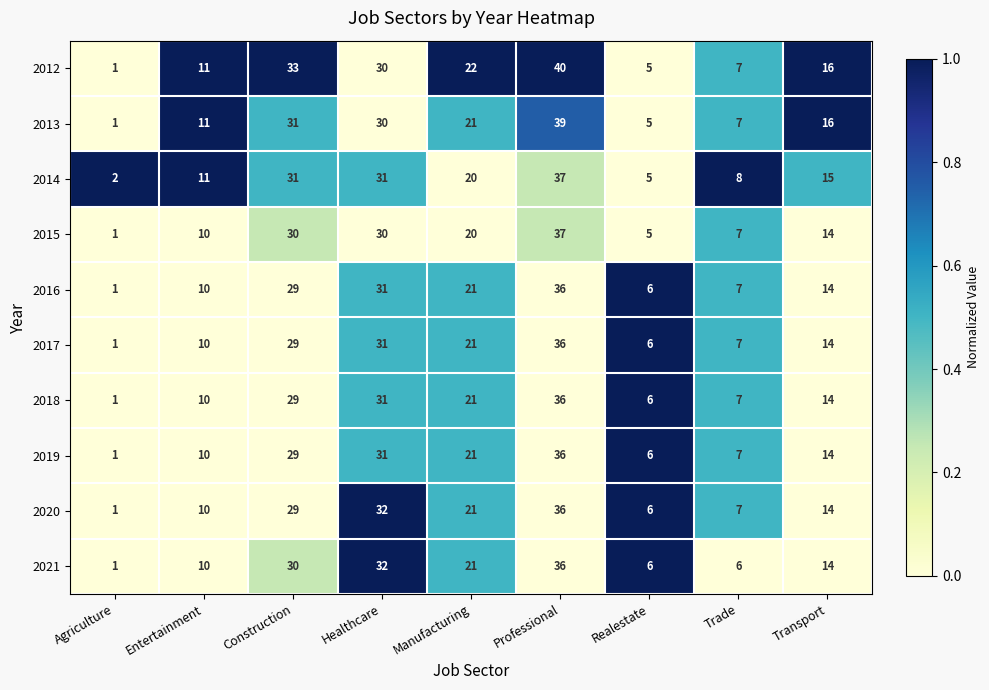

How many values in the 2019 series are below 14?

4